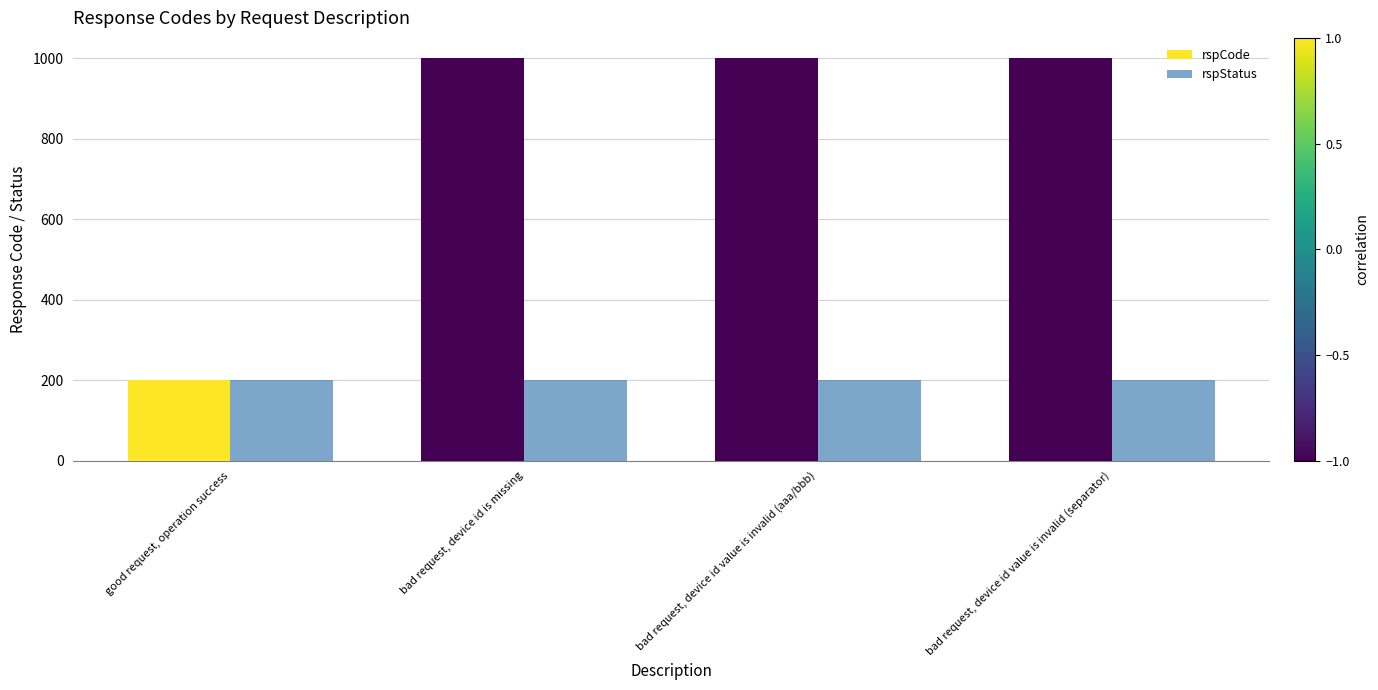

What are all the series names shown in the legend?

rspCode, rspStatus